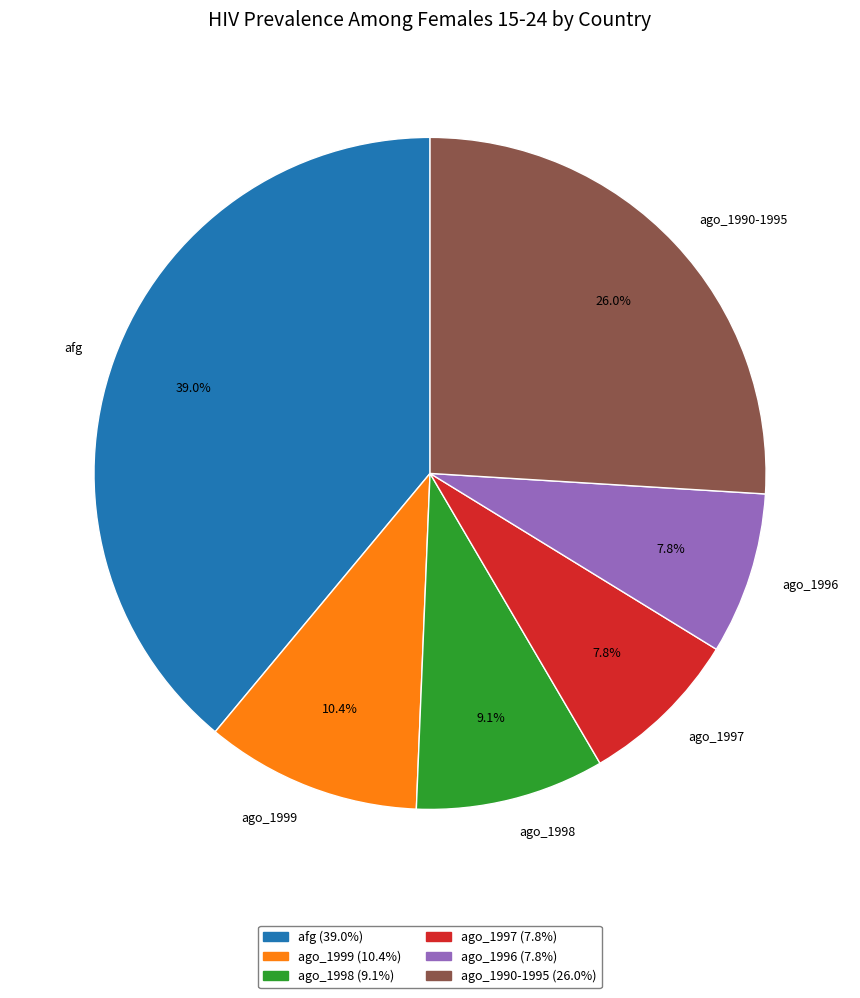

Is there a majority slice in this chart?

No